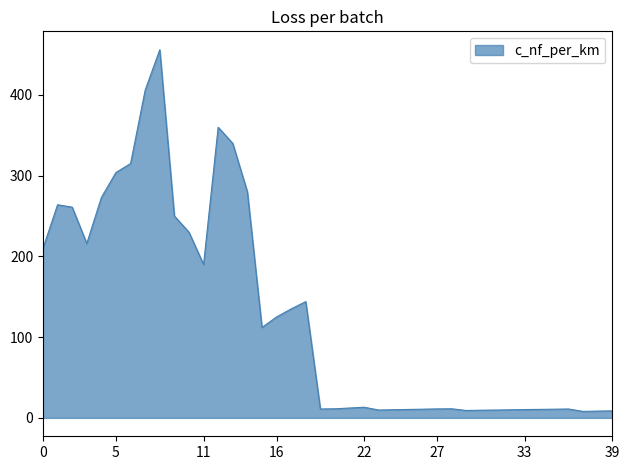

What is the greatest value displayed?

456.0